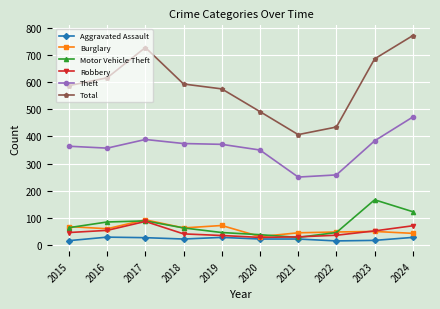

Which series has the largest total across all categories?

Total